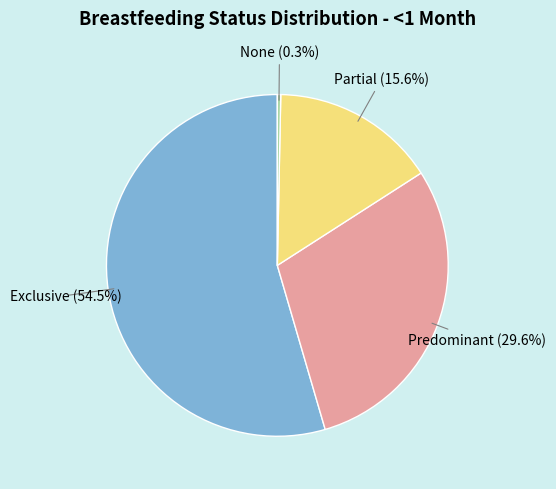

Is there any slice that represents more than half of the pie?

Yes